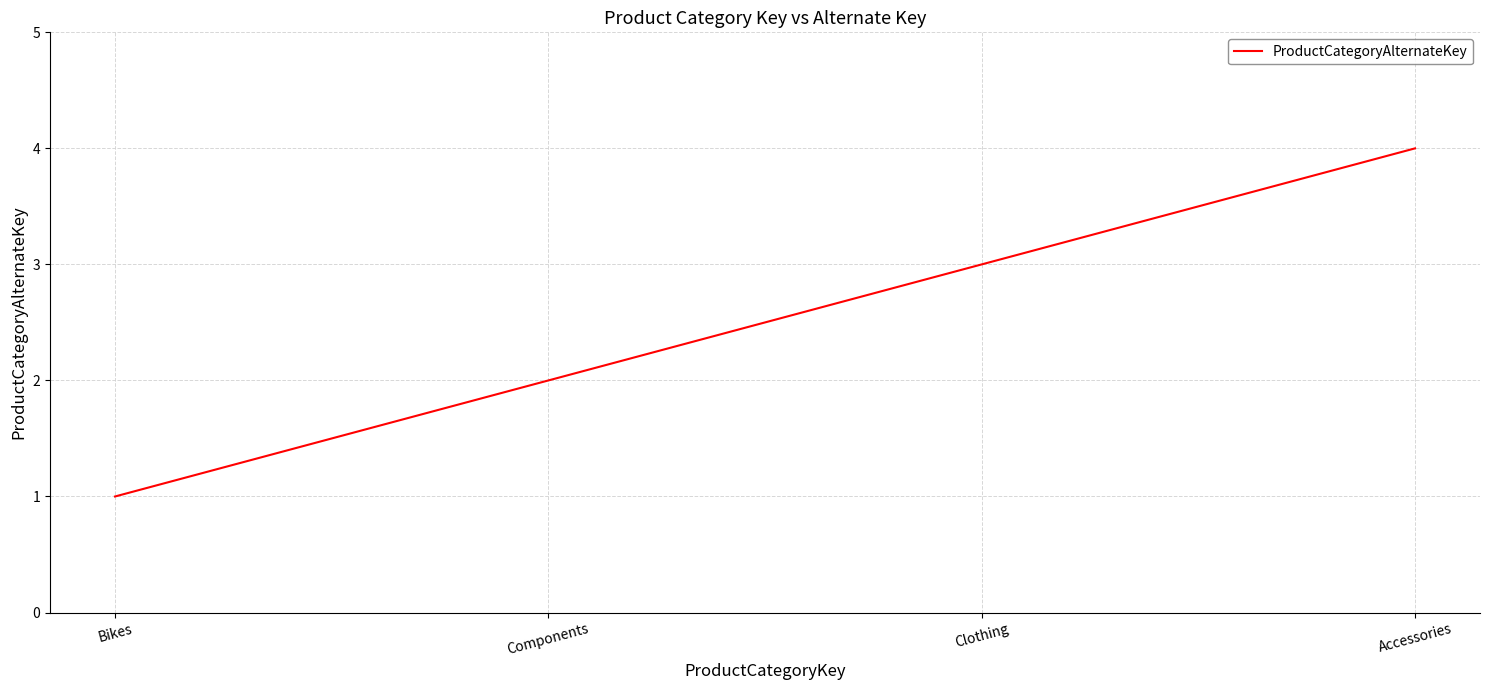

What is the difference between the second highest and minimum values?

2